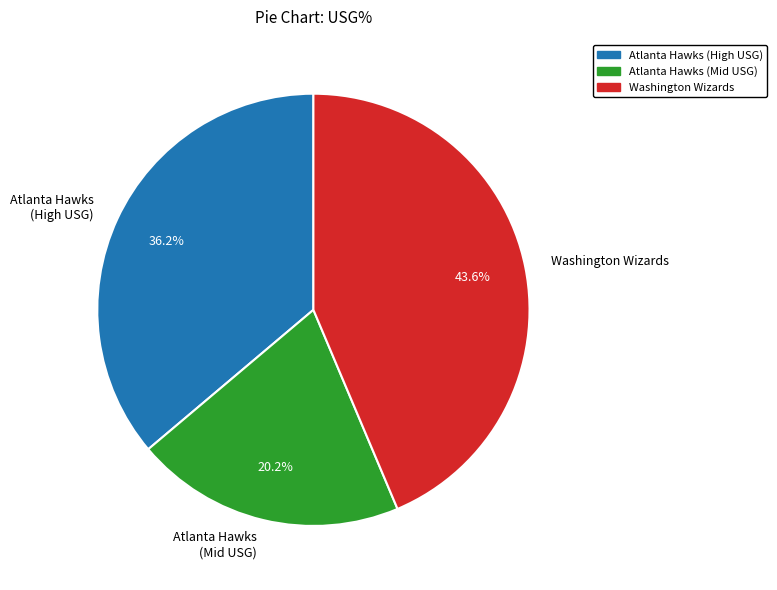

Approximately how many times larger is the value at Atlanta Hawks (Mid USG) compared to Atlanta Hawks (High USG)?

0.6